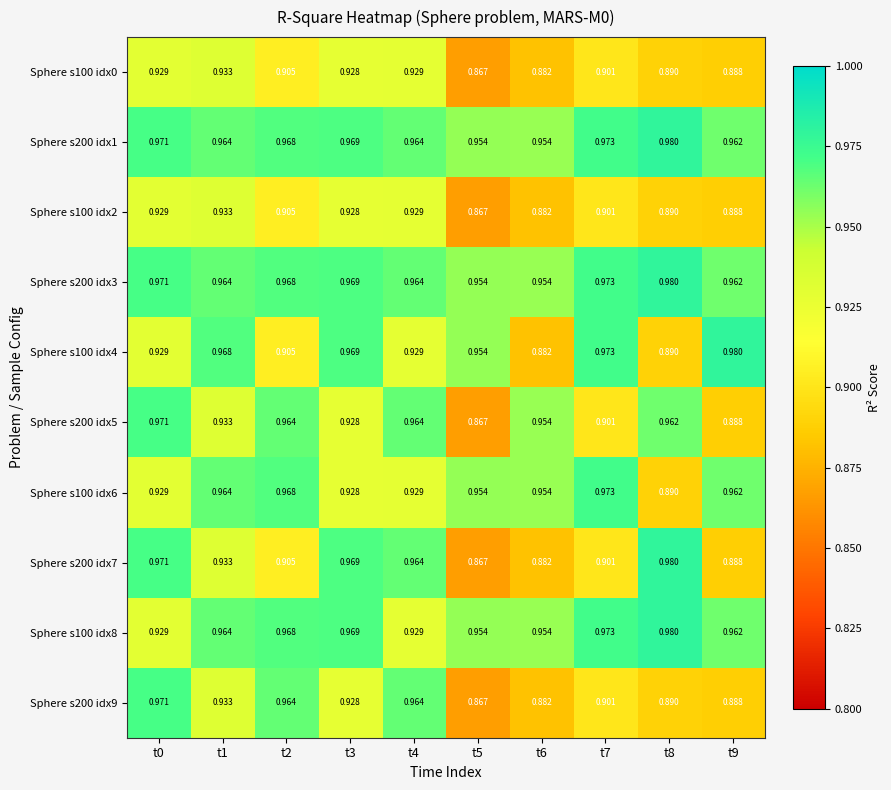

Is the value of Sphere s100 idx4 at t2 greater than the value of Sphere s100 idx2 at t8?

Yes